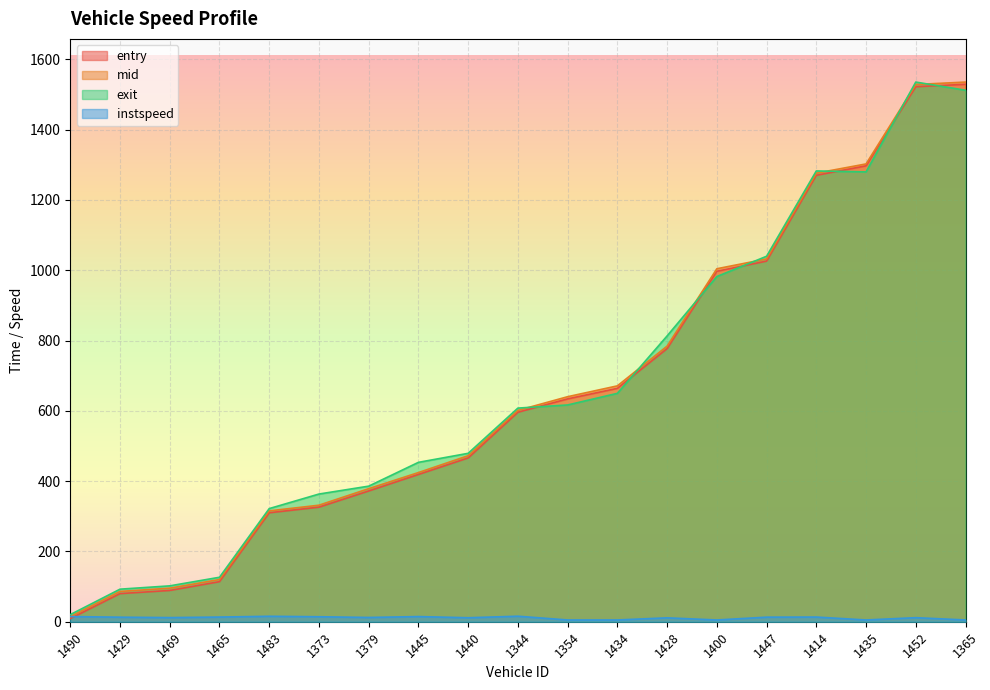

What position from the left is 1373?

6